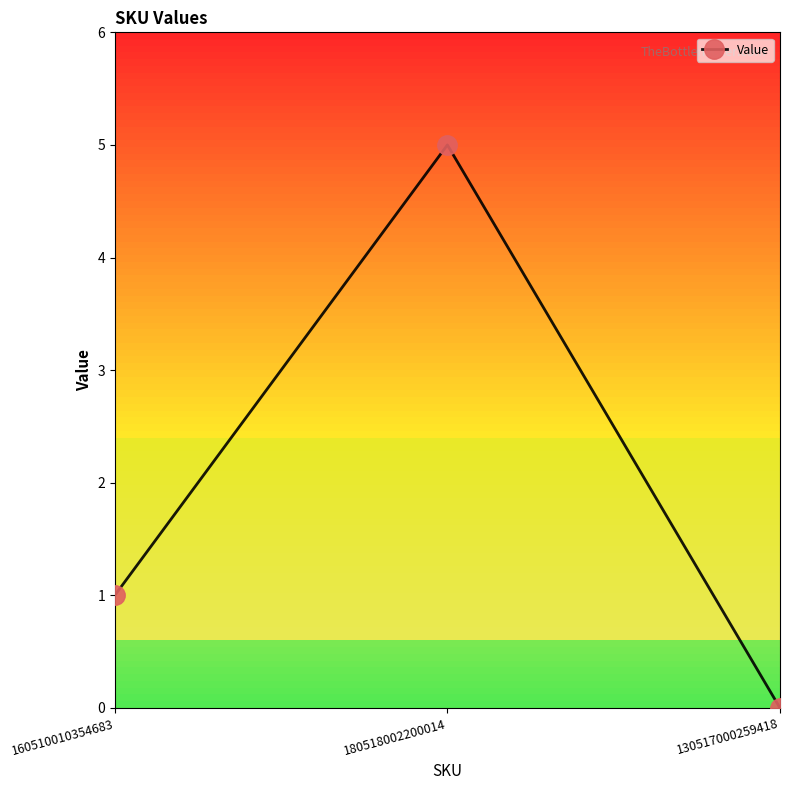

True or false: the data shows 2 at 130517000259418.

False